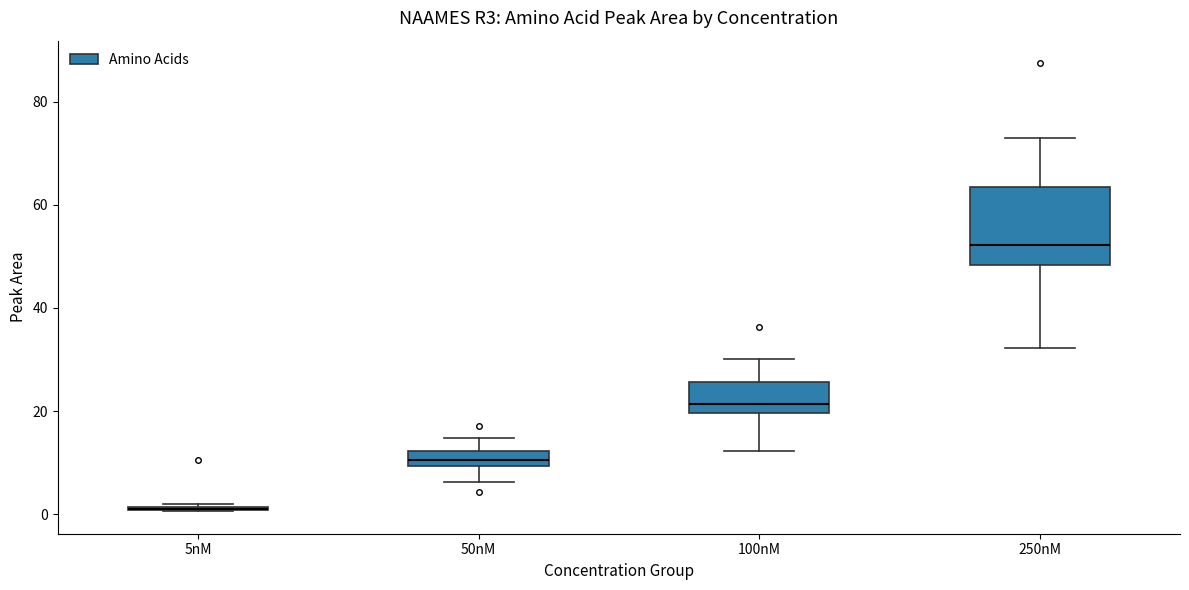

Where is the lower edge of the box for 5nM on the y-axis? The values are not printed on the chart, so give them approximately, as read against the axis.

0